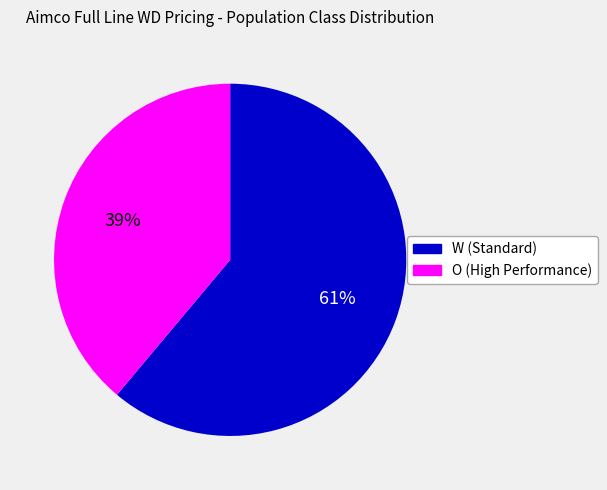

Do O (High Performance) and W (Standard) together represent more than half of the pie?

Yes